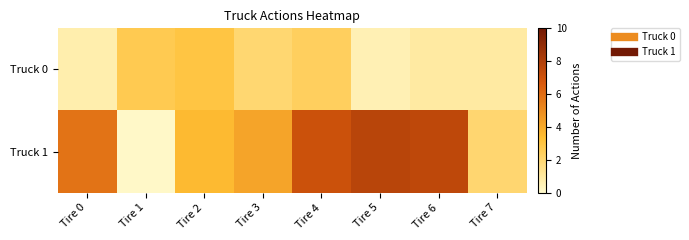

What is the minimum value shown in the chart?

0.1